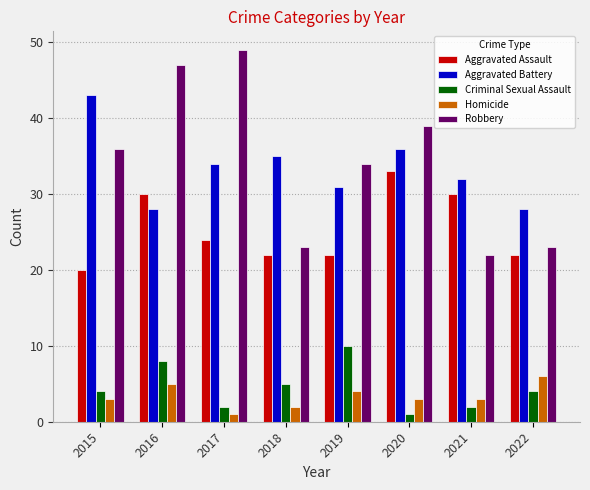

Between 2016 and 2019, which series saw the biggest shift?

Robbery